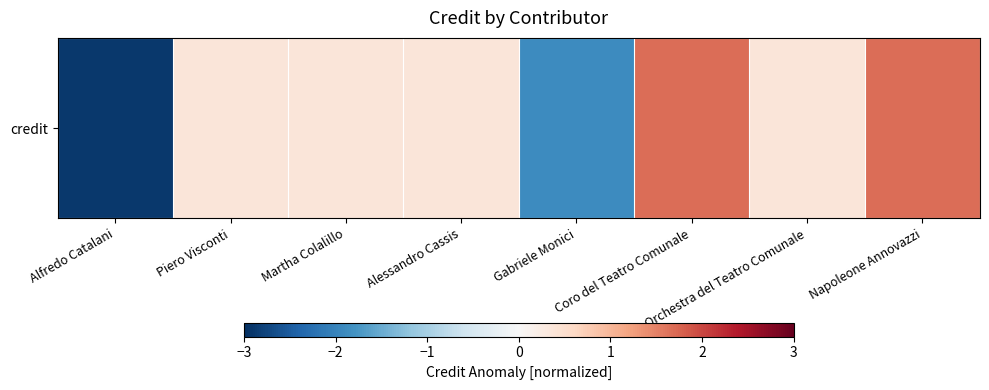

The chart shows a value of -2.7 at Gabriele Monici. True or false?

False